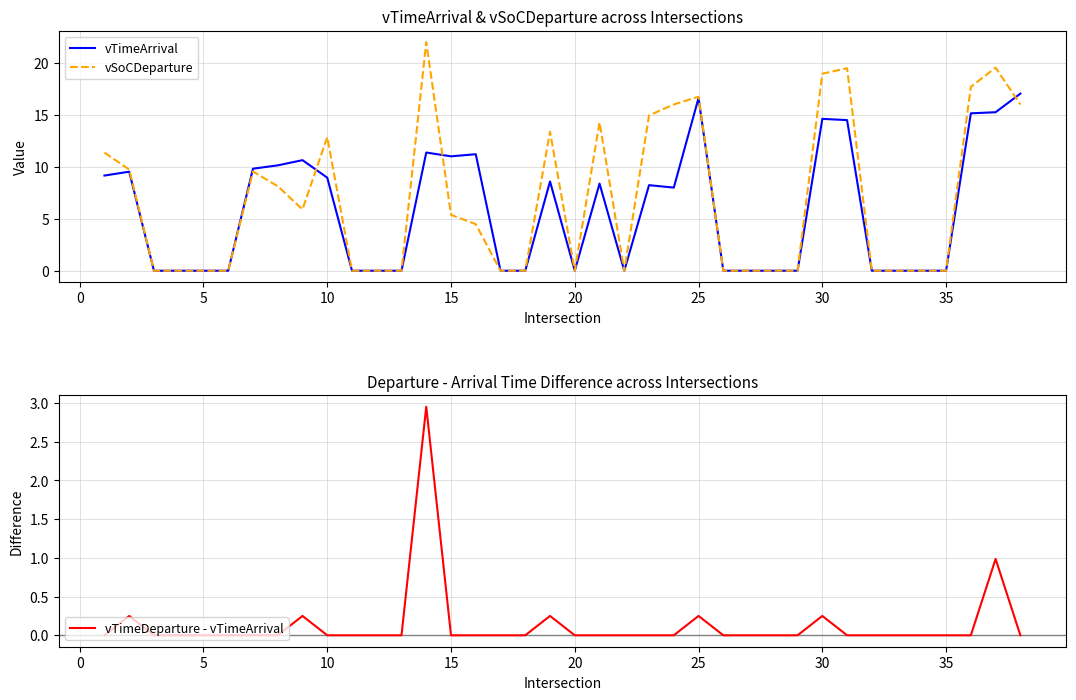

True or false: vTimeArrival has a value of 11.2 at 25.

False